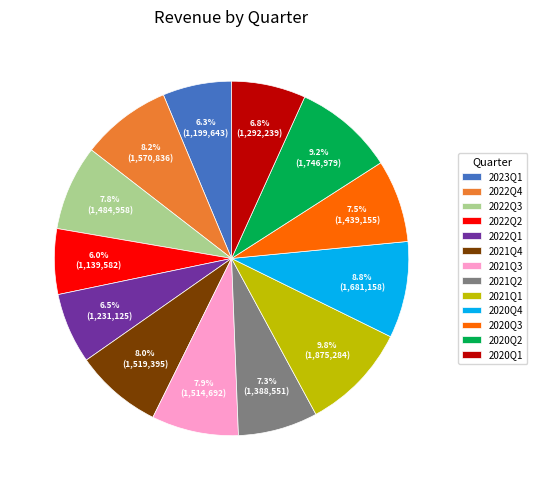

To the nearest percent, what is the average slice percentage?

8%